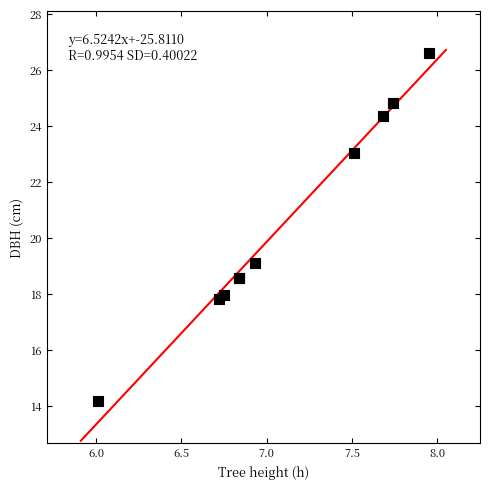

What Y value in the scatter plot is closest to 20?

19.1